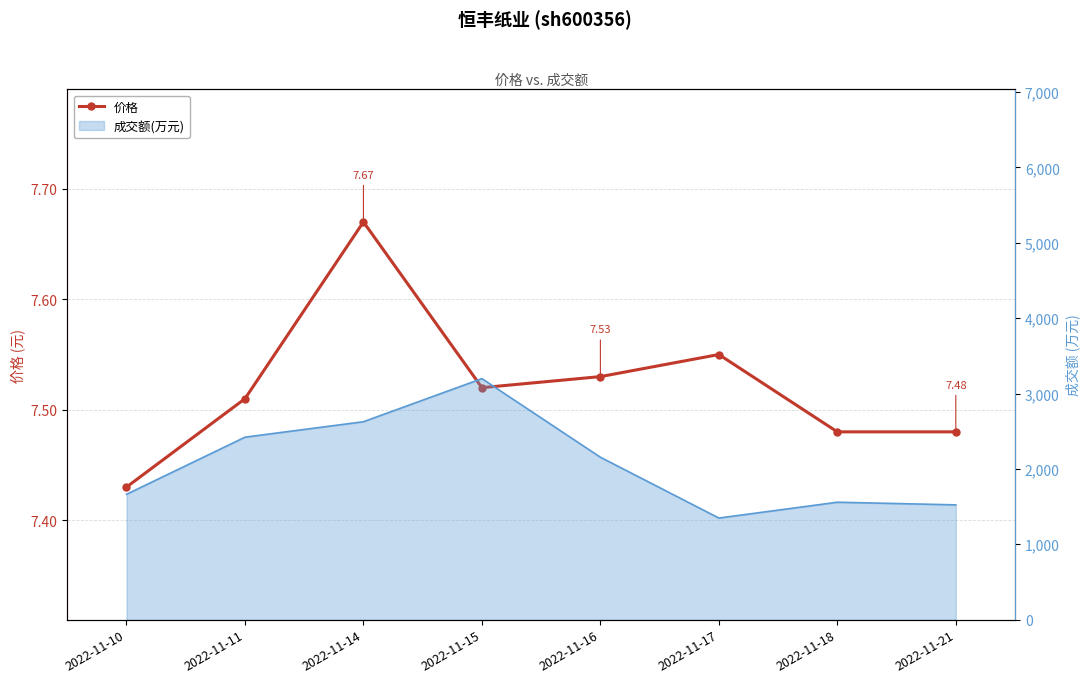

The value at 2022-11-21 is 7.5. True or false?

True